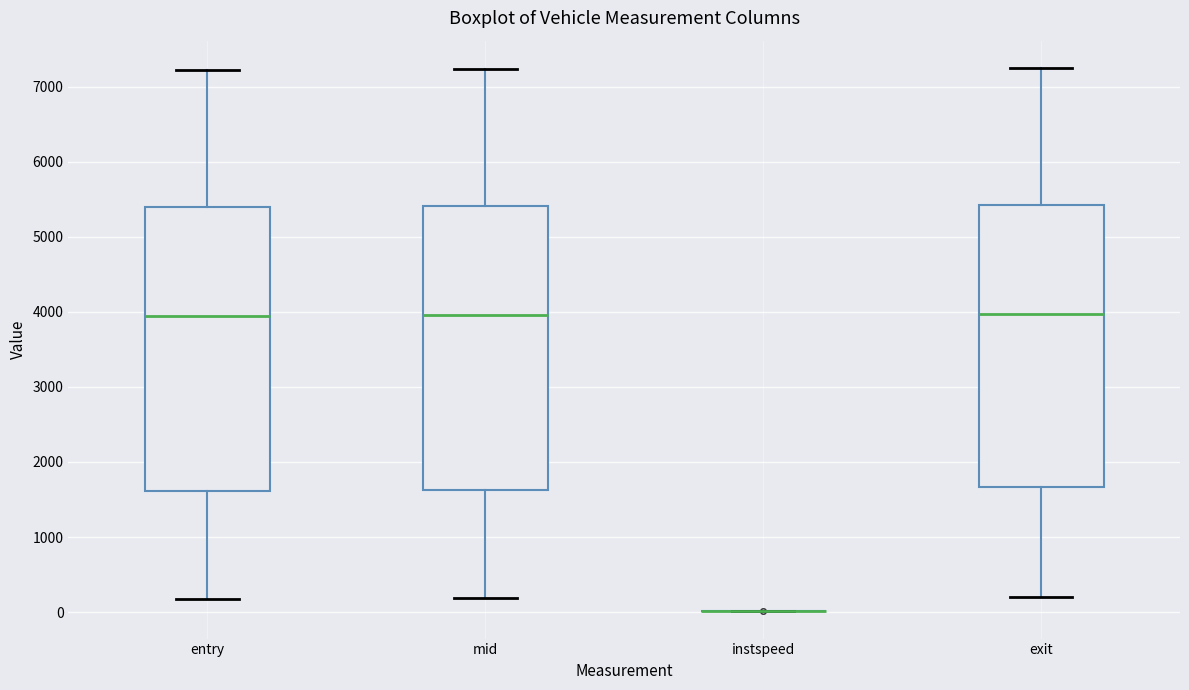

Reading left to right, transcribe this box plot: for each box, give where its median line is, the range the box spans, and where its two whiskers end, as read against the y-axis. The values are not printed on the chart, so give them approximately, as read against the axis.

entry: median 3900, box 1600 to 5400, whiskers 200 to 7200
mid: median 4000, box 1600 to 5400, whiskers 200 to 7200
instspeed: box collapsed to a line at 0, whiskers 0 to 0
exit: median 4000, box 1700 to 5400, whiskers 200 to 7200